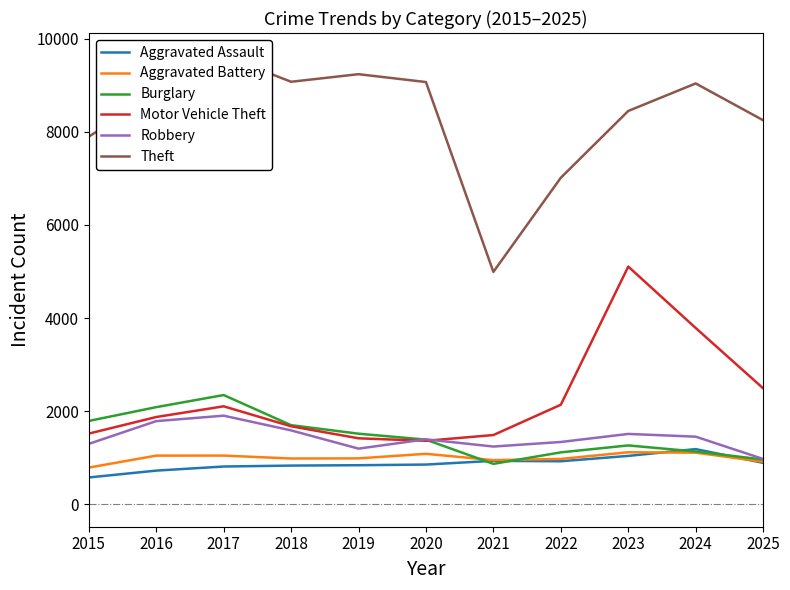

What is the value of the Aggravated Assault point at the 10th from the left?

1185